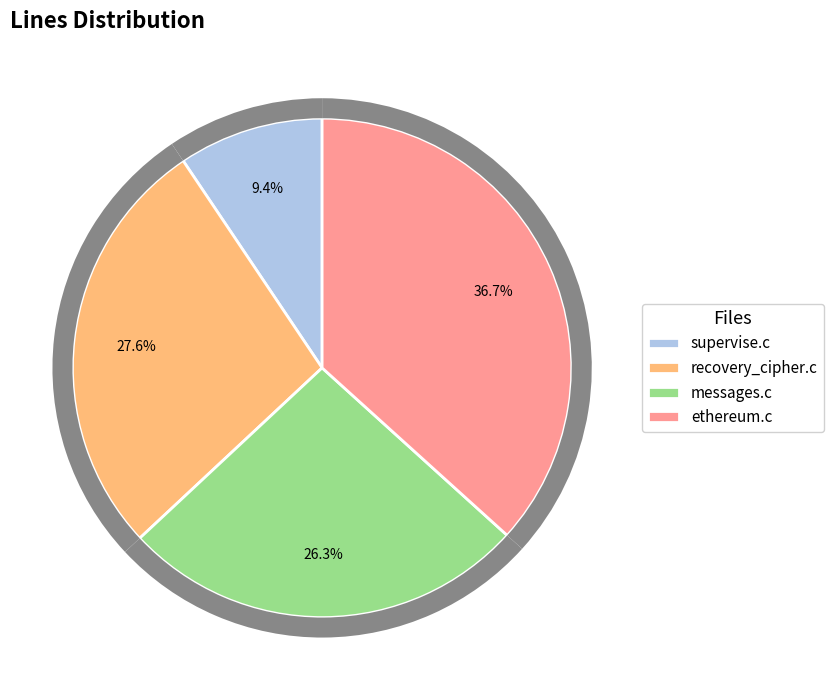

Combined, do supervise.c and messages.c account for over 50%?

No